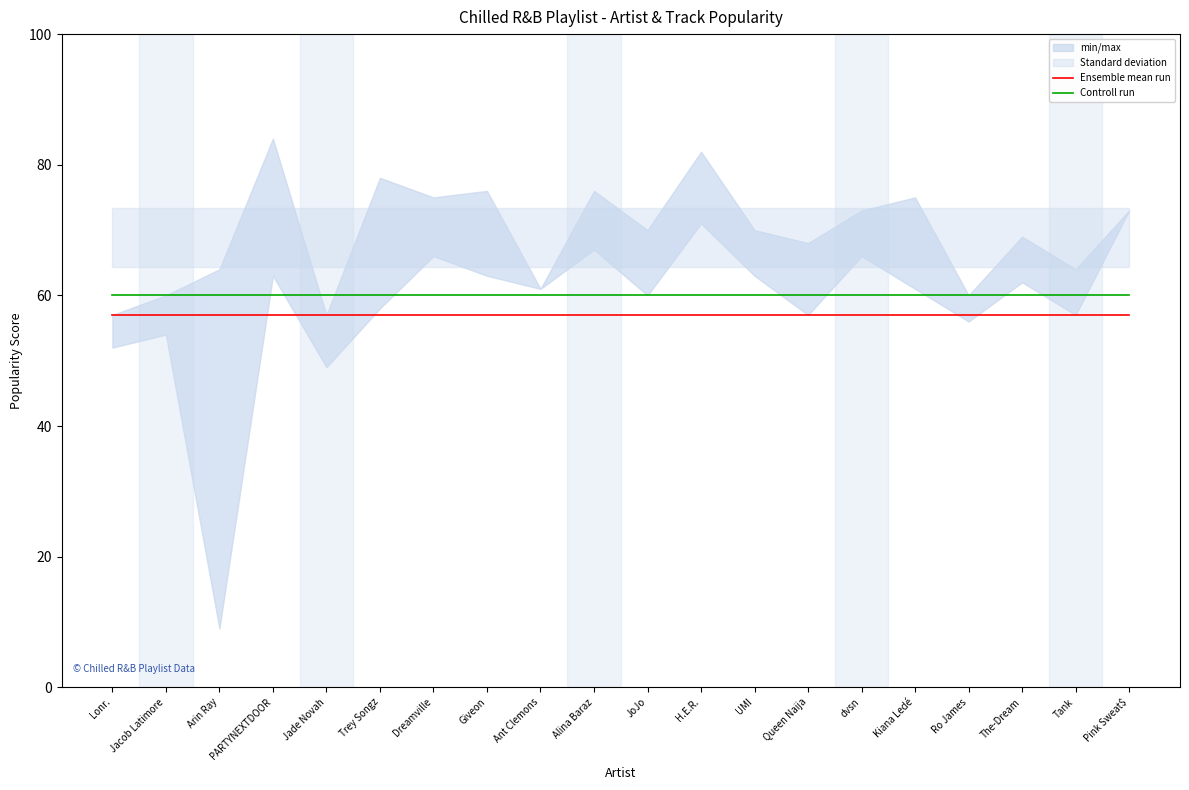

Does the chart display data point markers on the line(s)?

No